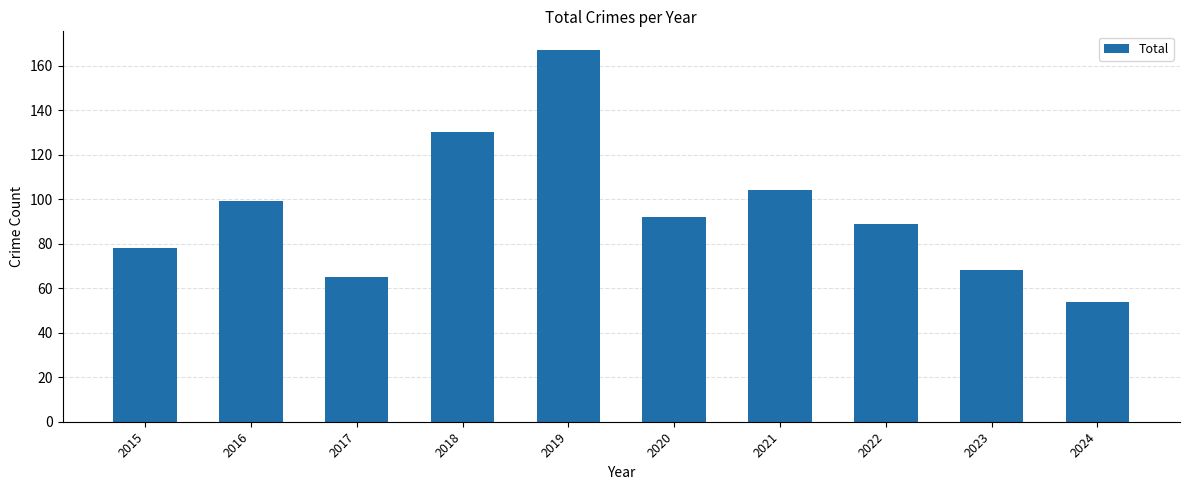

What is the value of the 10th bar from the left?

54